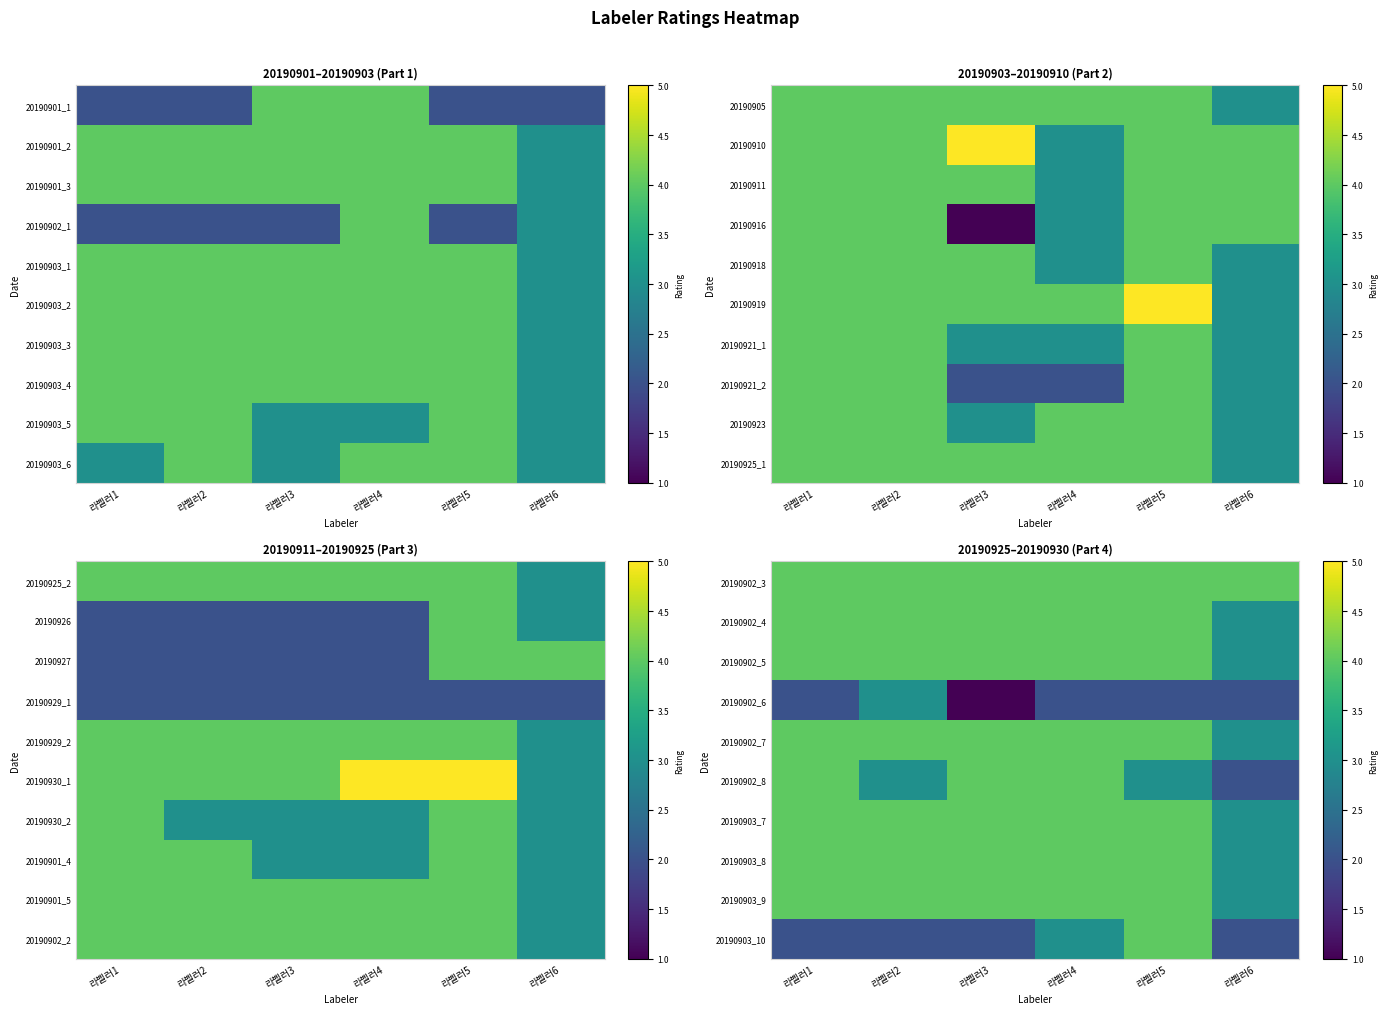

What is the total value across all series at 라벨러1?

36